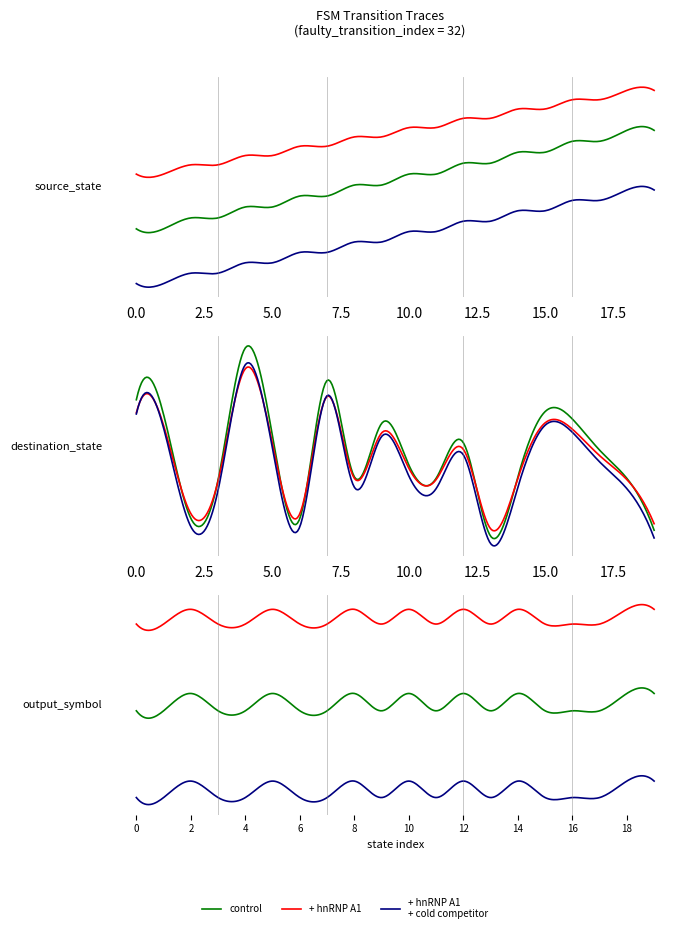

The source_state series shows 2 at 5. True or false?

True